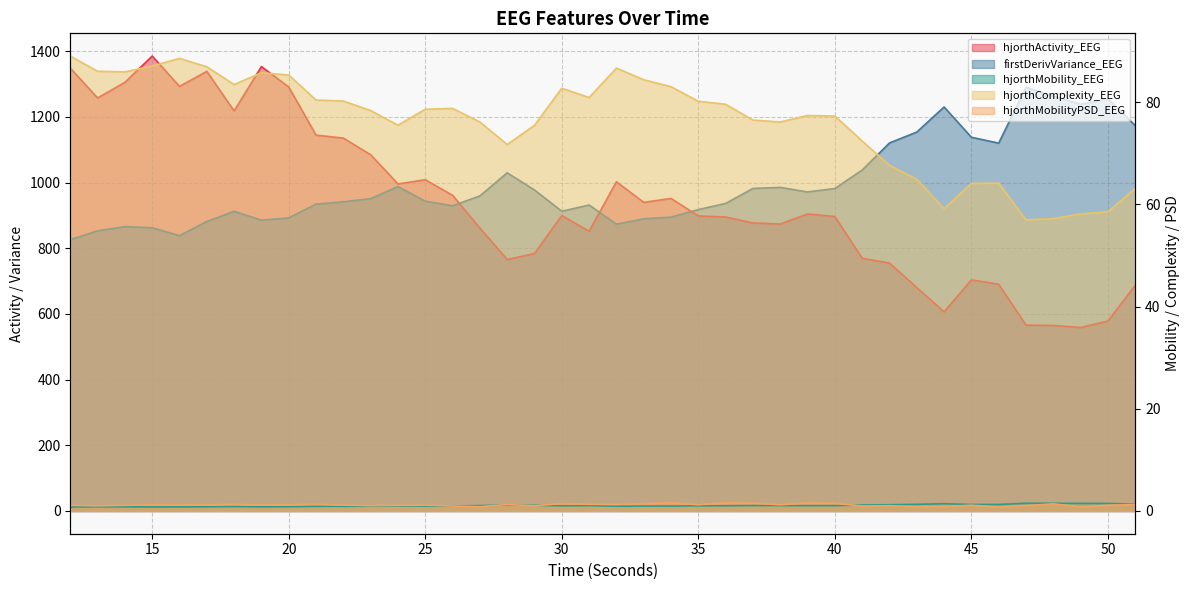

Which series has the widest spread of values?

hjorthActivity_EEG